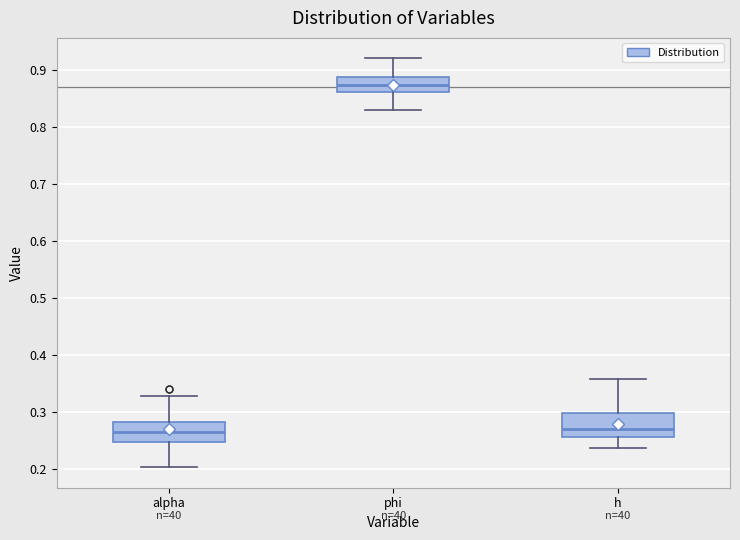

Where is the lower edge of the box for phi on the y-axis? The values are not printed on the chart, so give them approximately, as read against the axis.

0.86